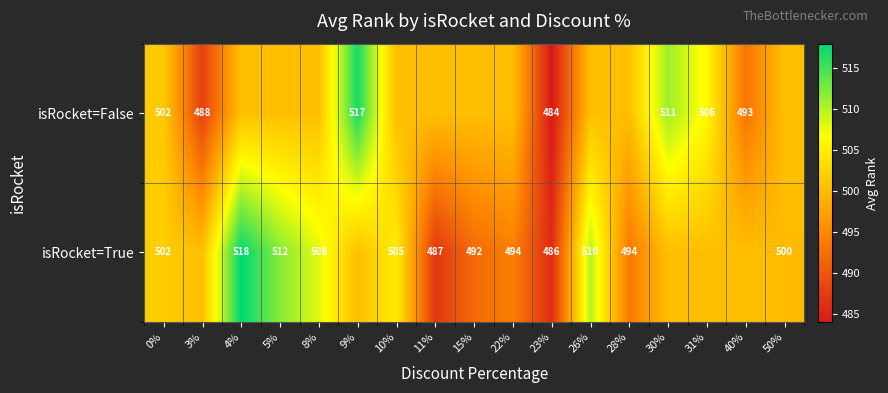

Is the value of isRocket=False at 9% greater than the value of isRocket=True at 4%?

No